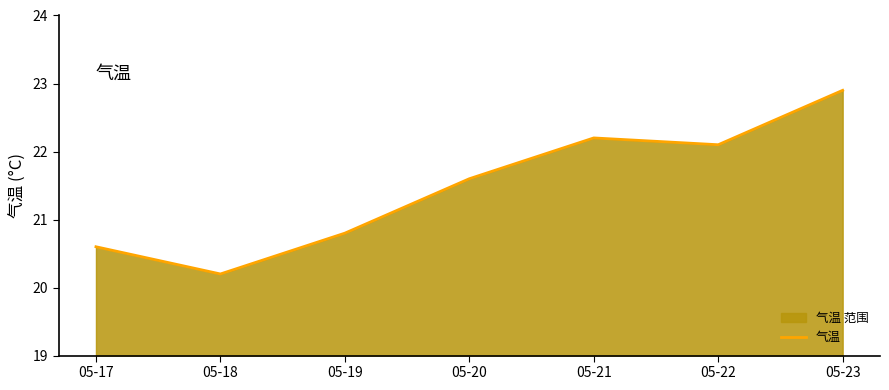

Which category has the lowest value across all series?

05-18